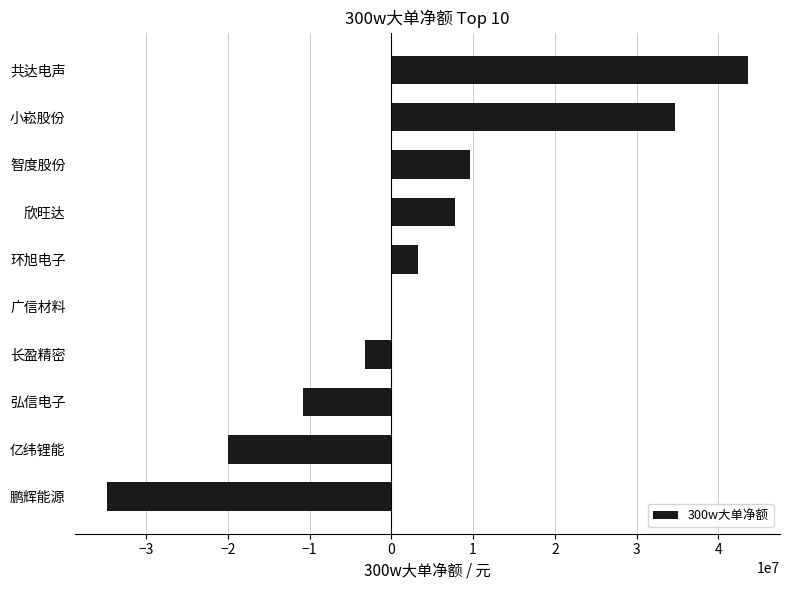

Where is the data nearest to the value 4436363?

环旭电子